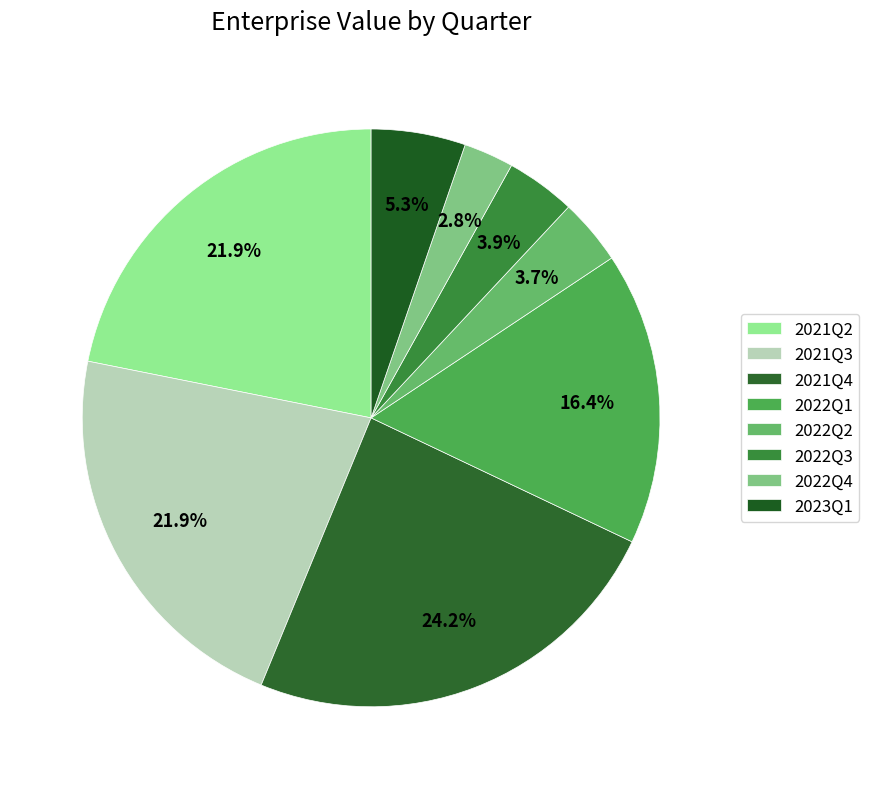

To the nearest percent, what is the difference between the 2022Q3 and 2022Q1 slice percentages?

12%